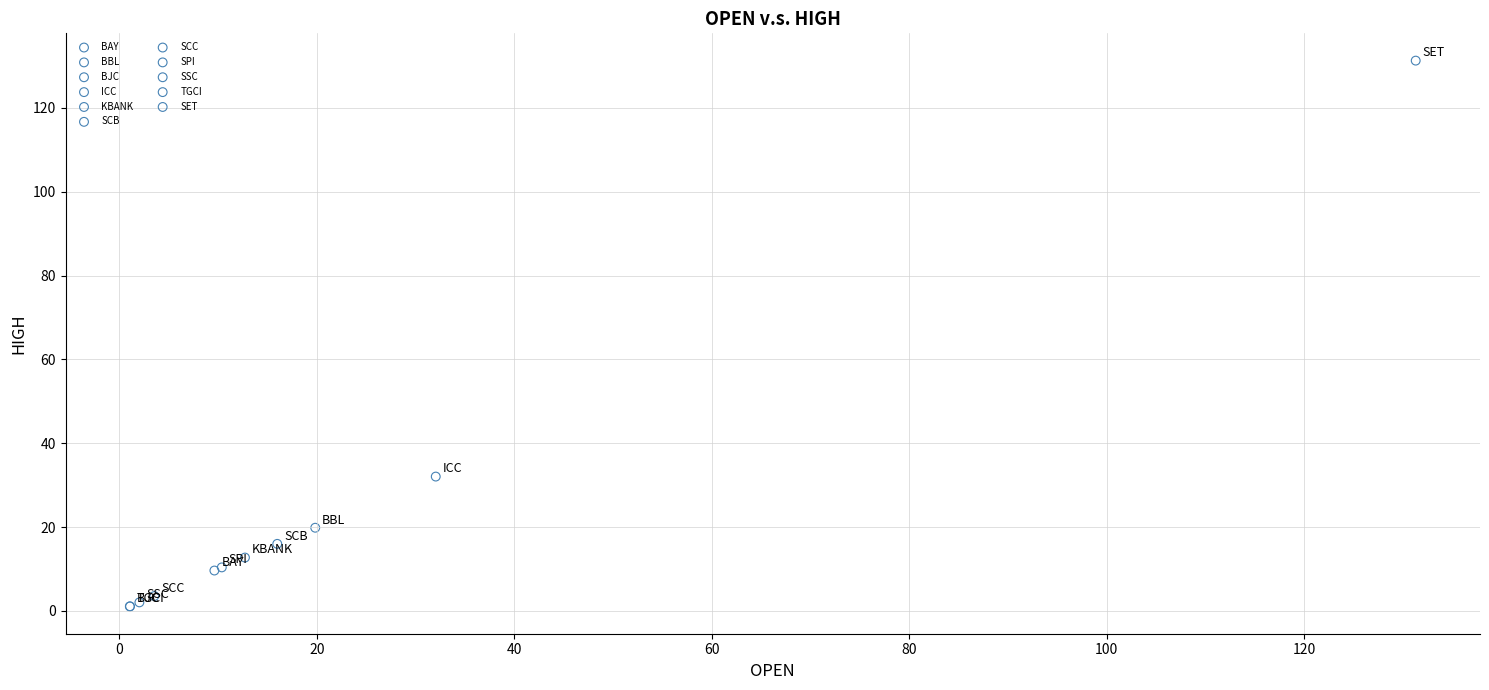

Which series contains the highest Y value?

SET